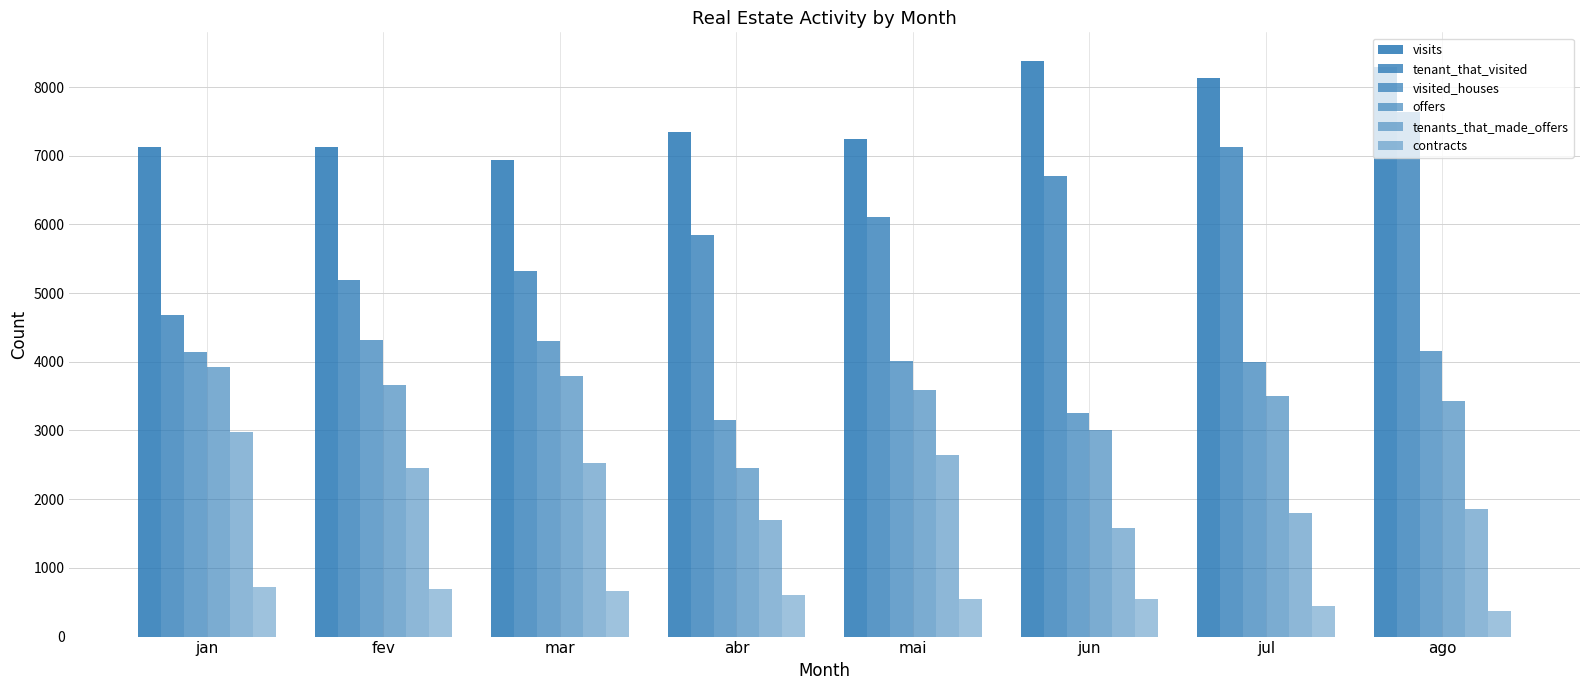

Count the number of data series in this chart.

6